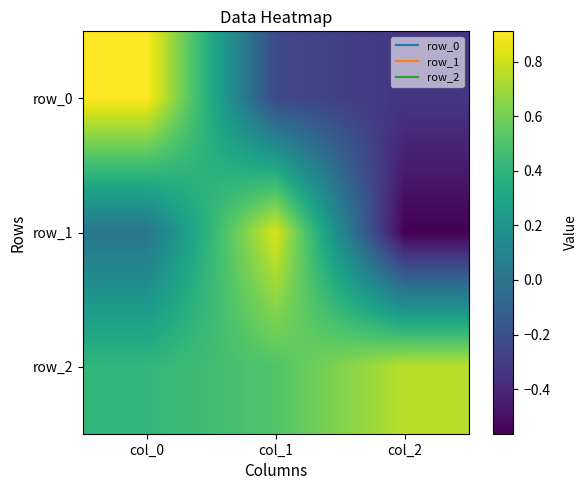

Count the row_2 values in the range 0 to 1.

3